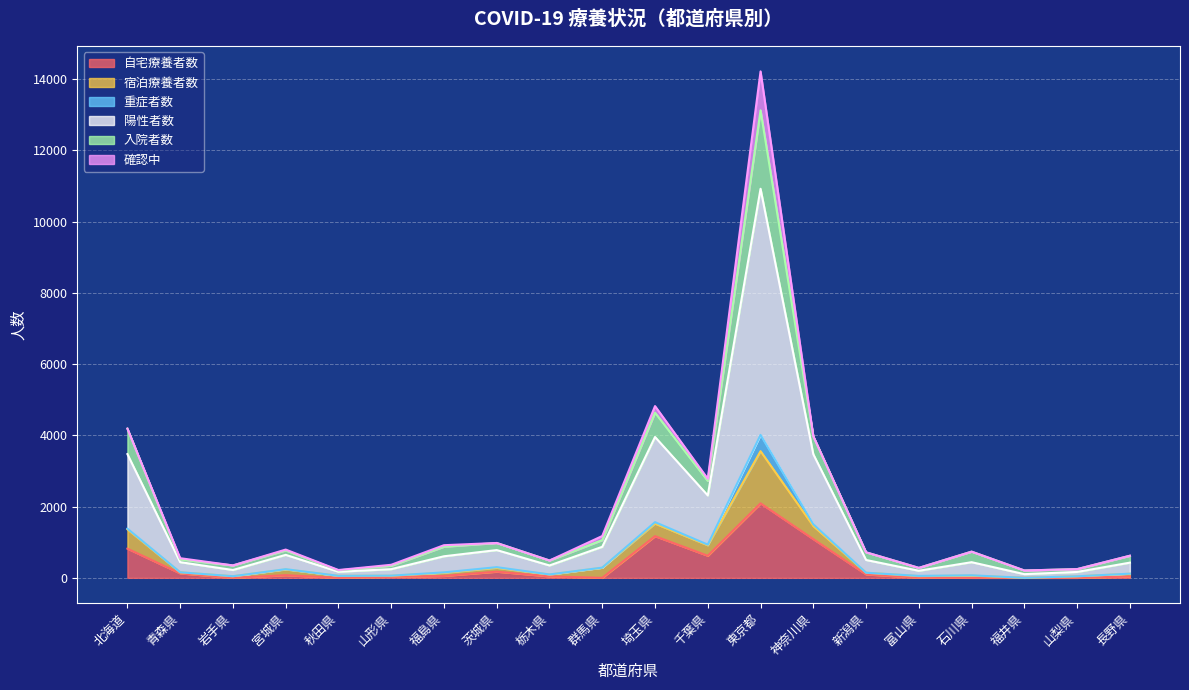

How many interior local peaks does the 宿泊療養者数 series have?

5